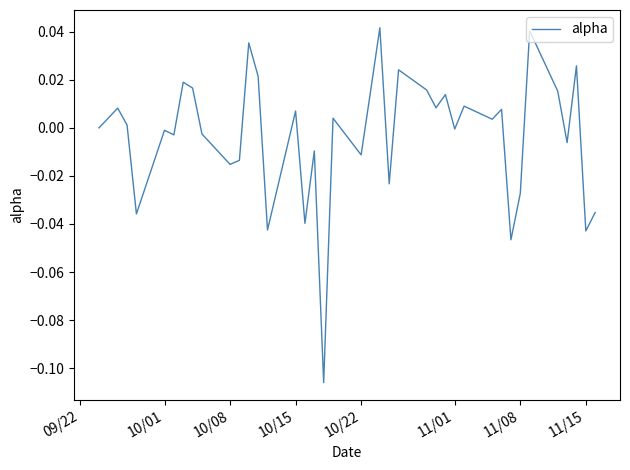

Does the chart display data point markers on the line(s)?

No